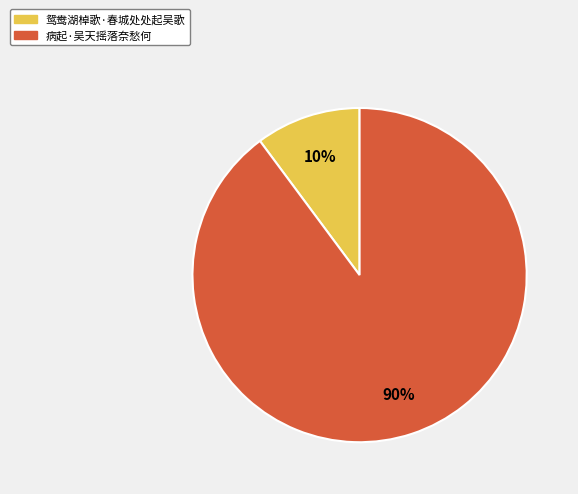

How many segments does this pie chart have?

2